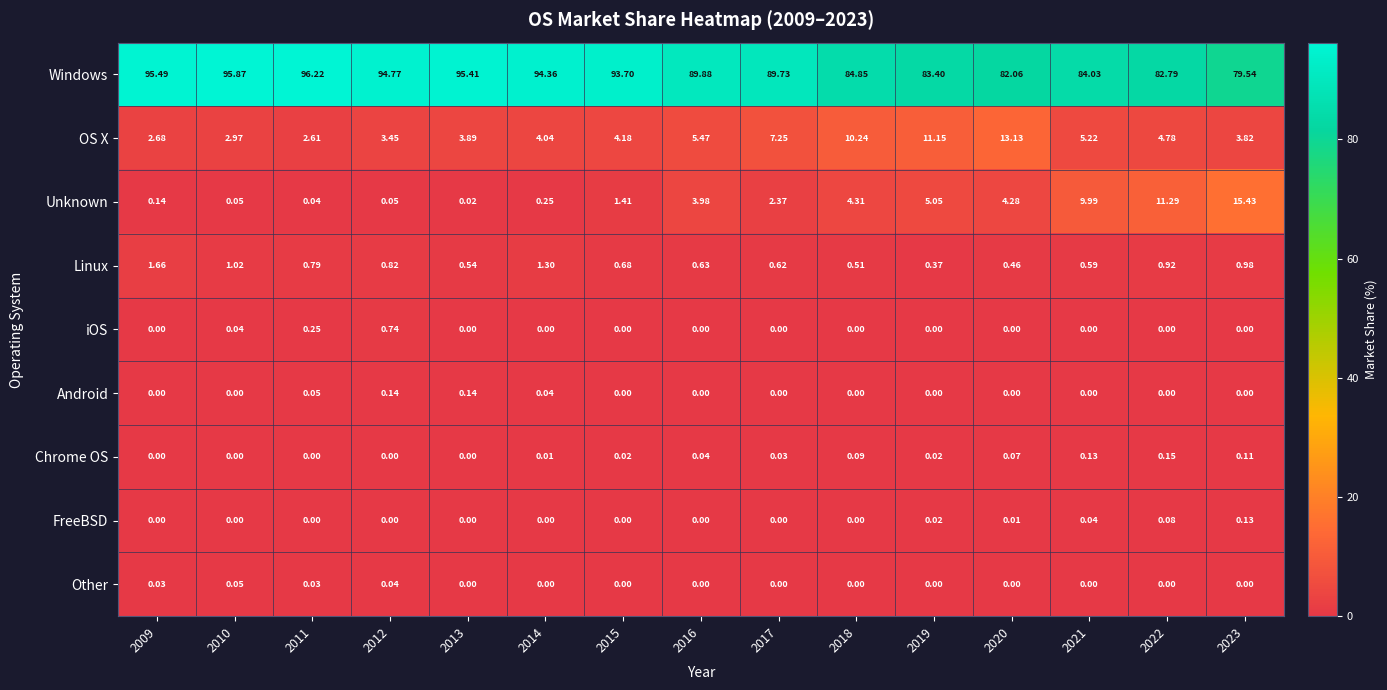

Which series has the largest total across all categories?

Windows